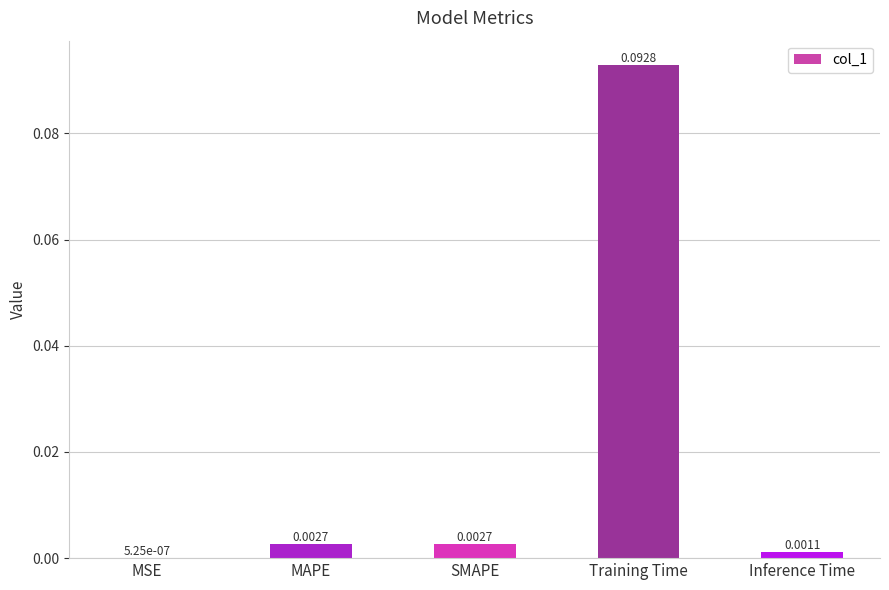

Which has a higher value, Inference Time or MAPE?

MAPE